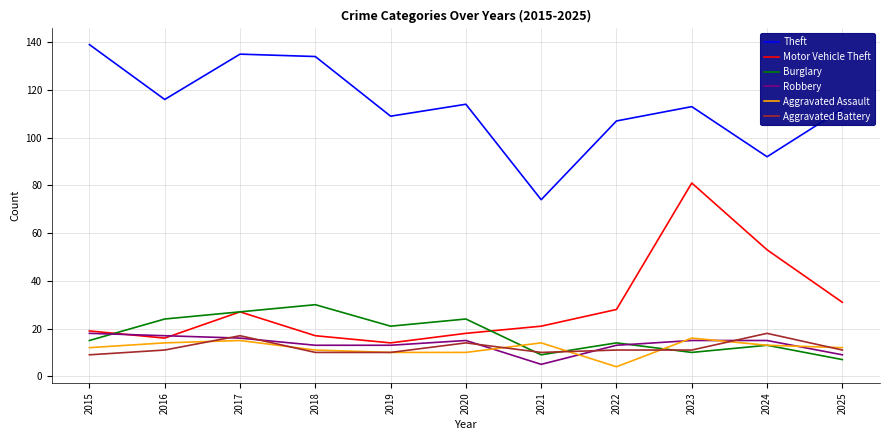

Reading left to right, transcribe all the data shown in this chart.

Theft: 139	116	135	134	109	114	74	107	113	92	112
Motor Vehicle Theft: 19	16	27	17	14	18	21	28	81	53	31
Burglary: 15	24	27	30	21	24	9	14	10	13	7
Robbery: 18	17	16	13	13	15	5	13	15	15	9
Aggravated Assault: 12	14	15	11	10	10	14	4	16	13	12
Aggravated Battery: 9	11	17	10	10	14	10	11	11	18	11